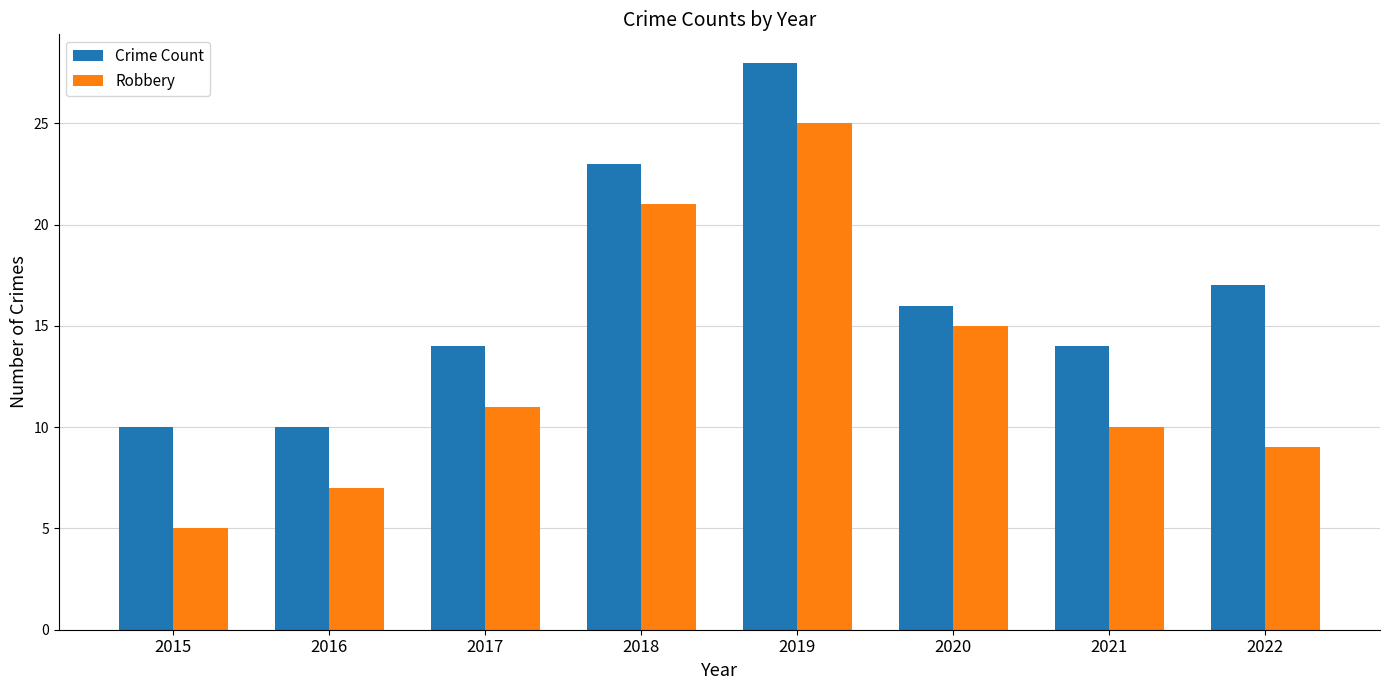

What is the value of the Robbery bar at the 5th from the left?

25